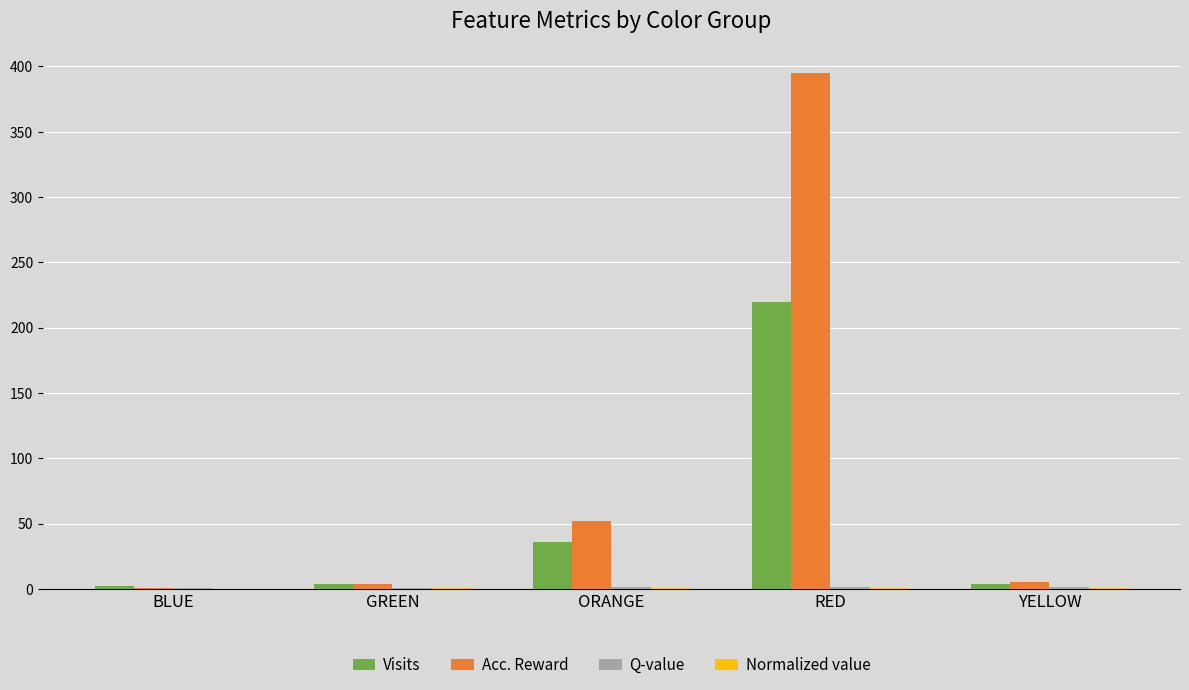

What is the sum of all Acc. Reward values?

457.0